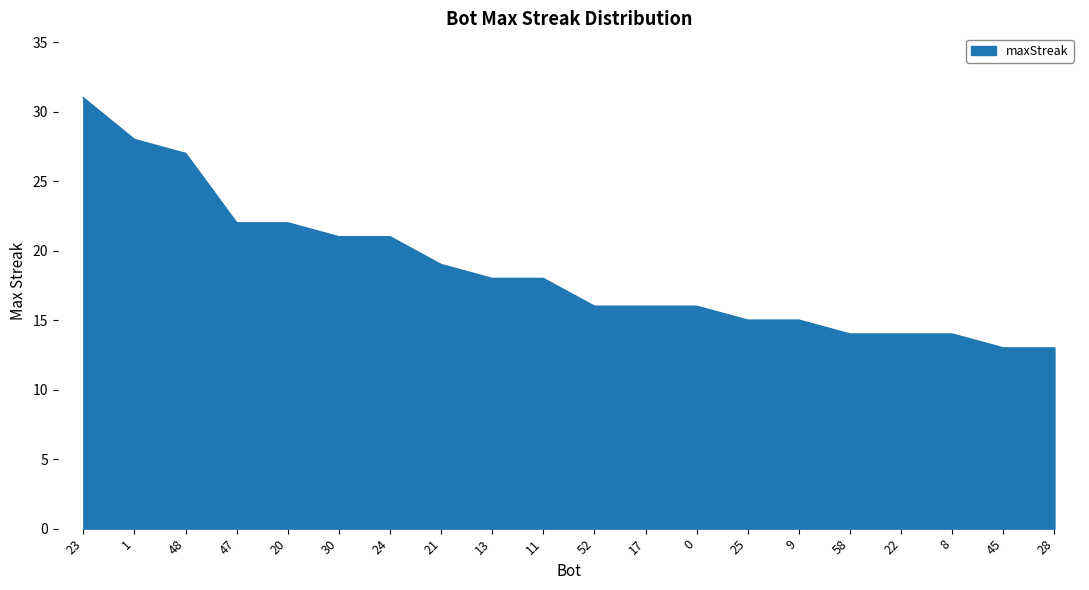

Read the value at 1, to the nearest 10.

30